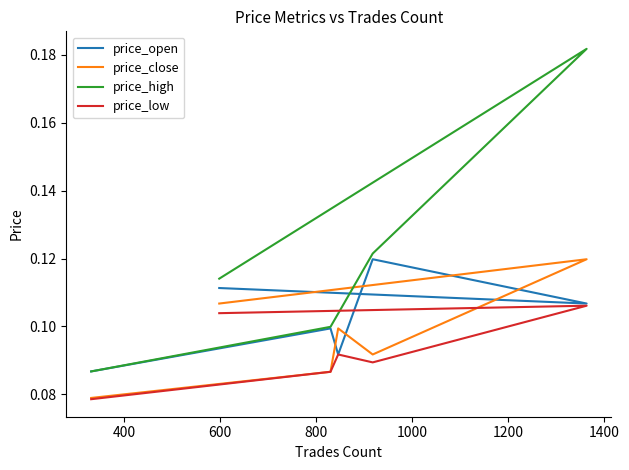

Reading left to right, list all the values displayed in this chart.

price_open: 0.1	0.1	0.1	0.1	0.1	0.1
price_close: 0.1	0.1	0.1	0.1	0.1	0.1
price_high: 0.1	0.2	0.1	0.1	0.1	0.1
price_low: 0.1	0.1	0.1	0.1	0.1	0.1